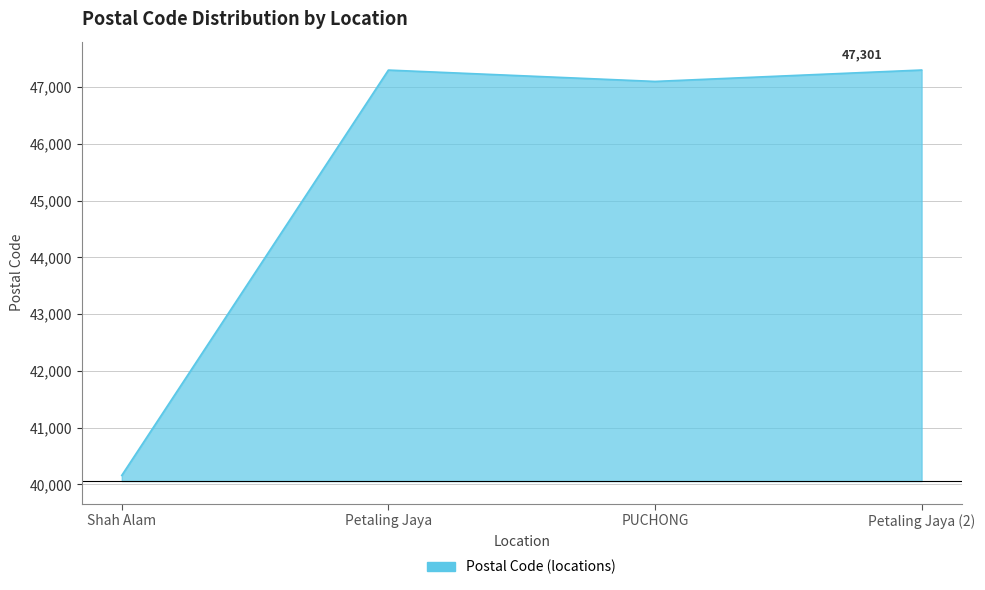

At which category does the chart reach its minimum across all series?

Shah Alam